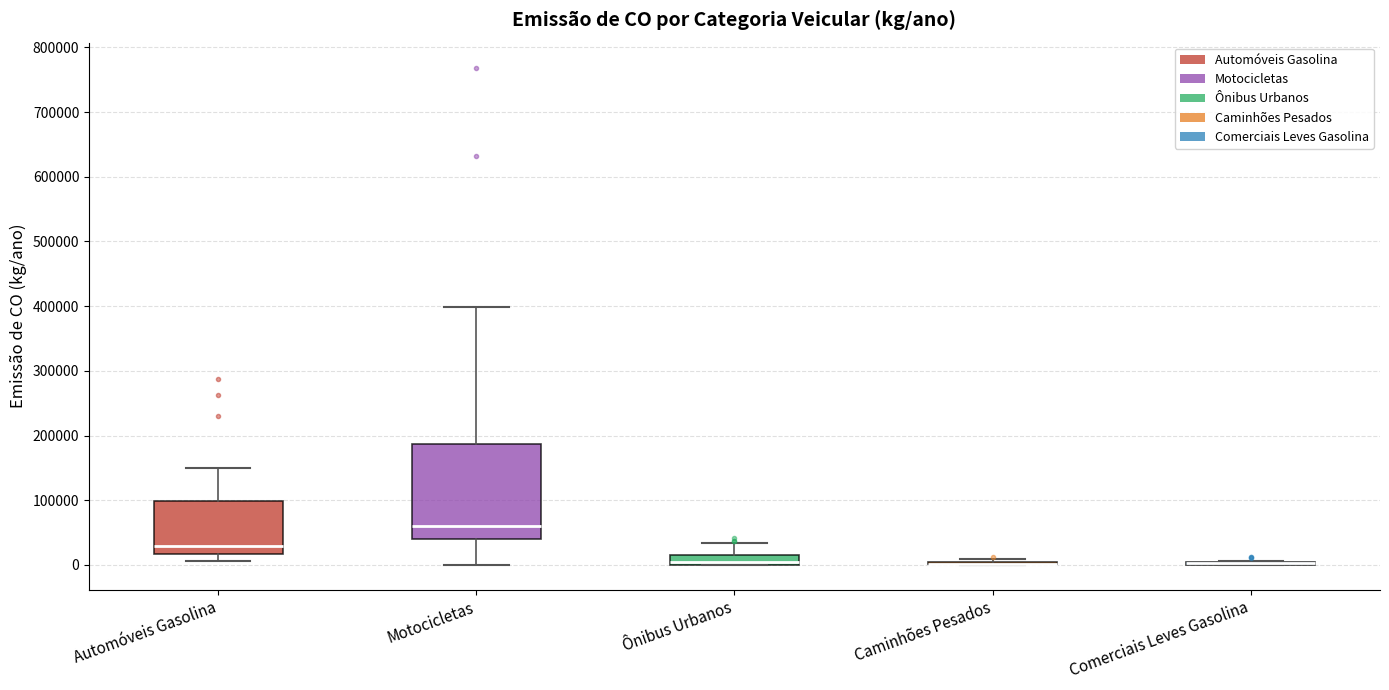

Comparing the boxes themselves (not the whiskers), which one is the tallest?

Motocicletas